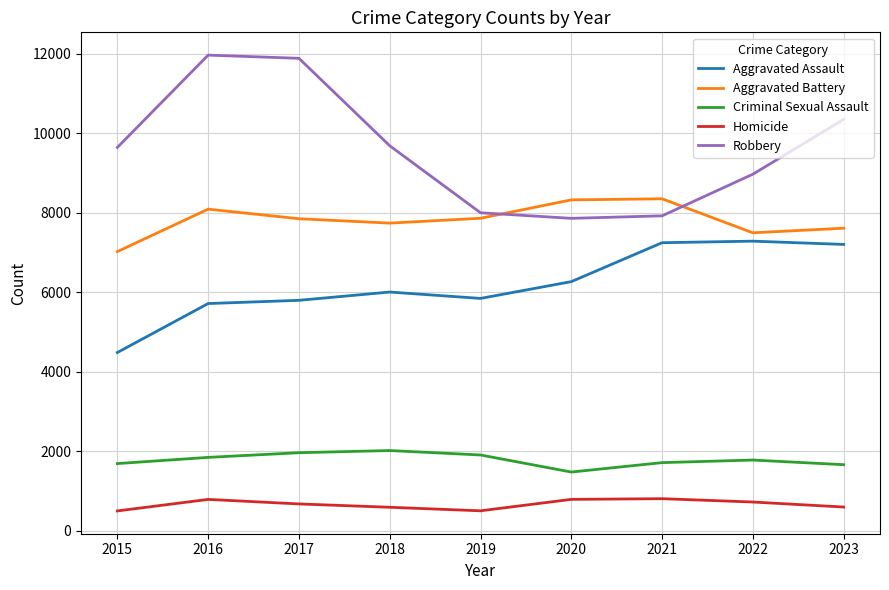

True or false: Robbery has more than 2 points higher than both neighbors.

False